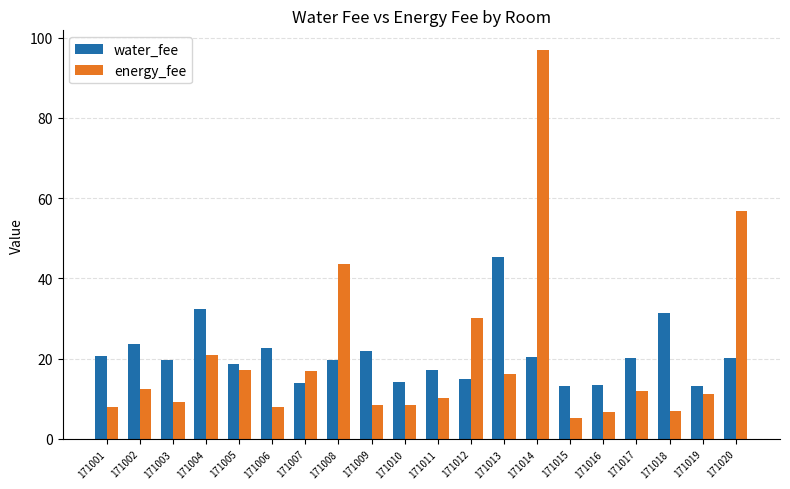

Rank the series at 171014 from lowest to highest value.

water_fee, energy_fee